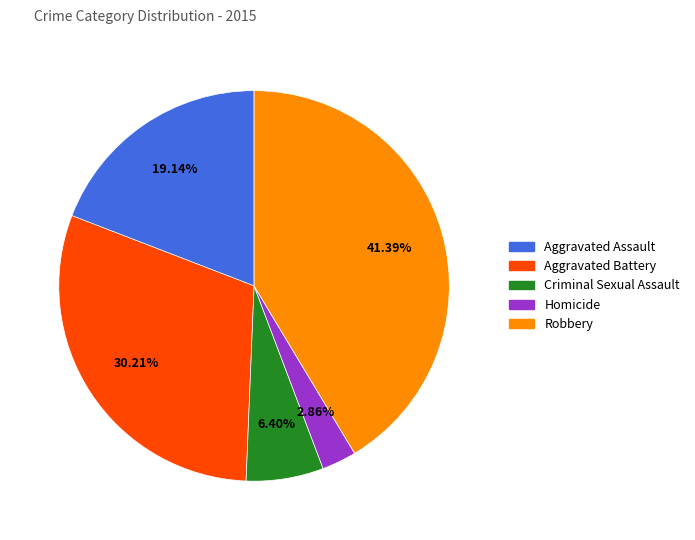

What percentage is the Criminal Sexual Assault slice, to the nearest percent?

6%